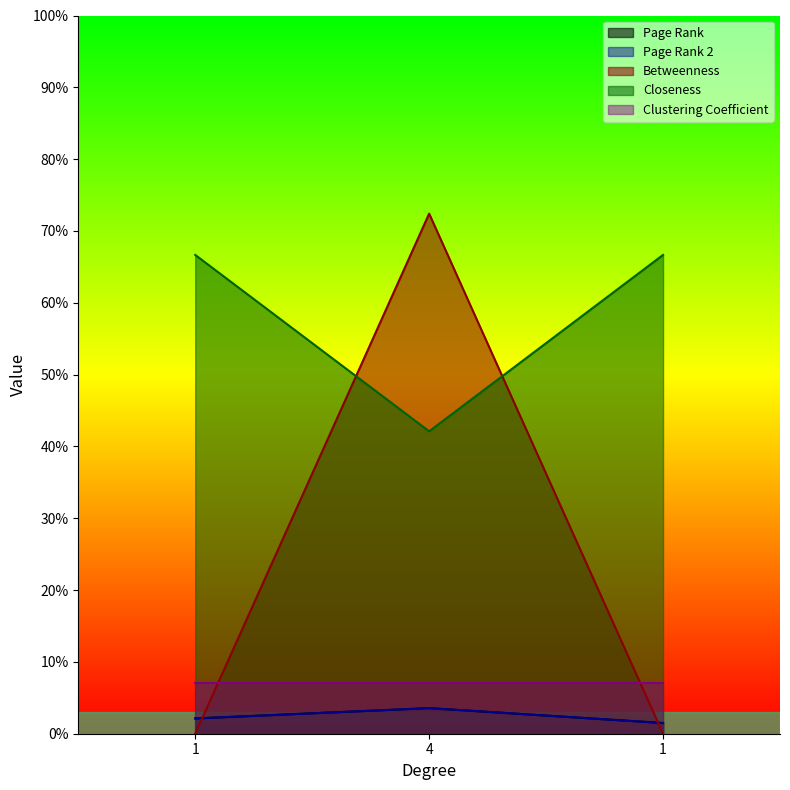

Is it true that Page Rank 2 equals 0.0 at 4?

True